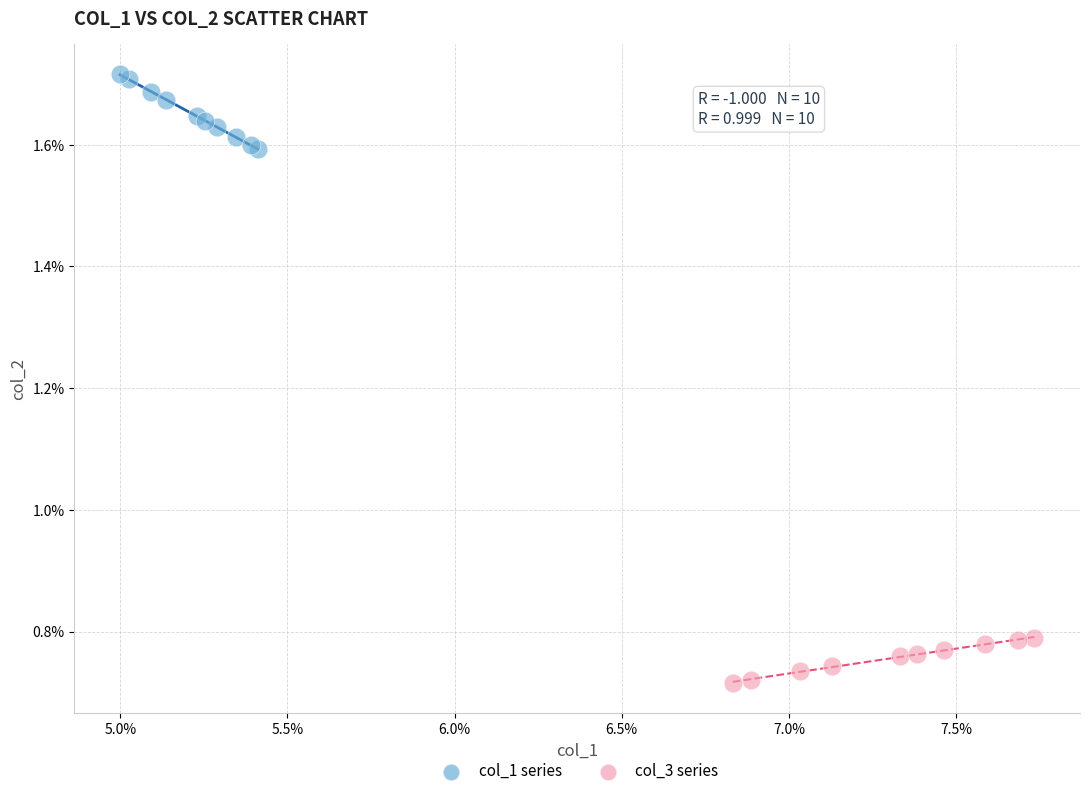

Which series has the widest spread of Y values?

col_1 series